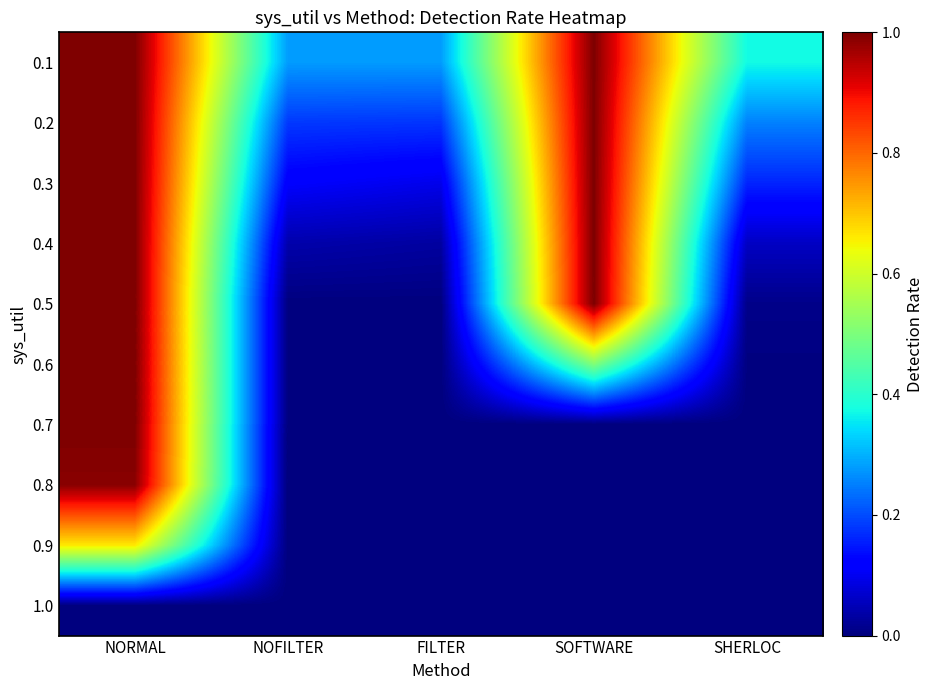

At which category is the sum across all series the highest?

NORMAL